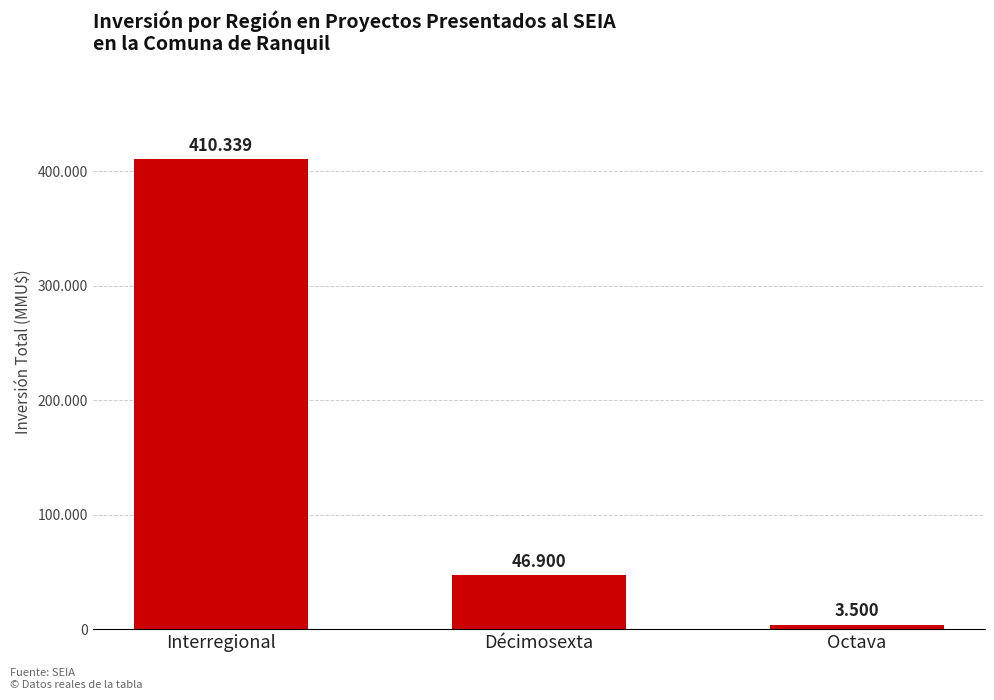

Read the value at Décimosexta.

46900